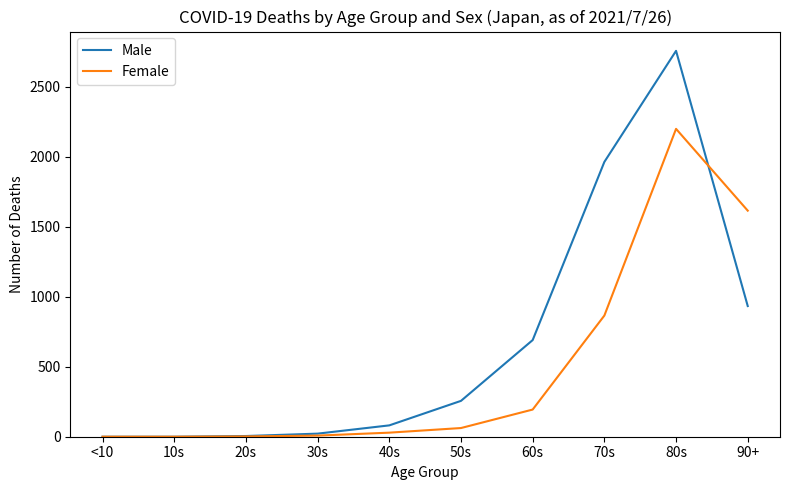

List the series in order of their peak value, highest first.

Male, Female